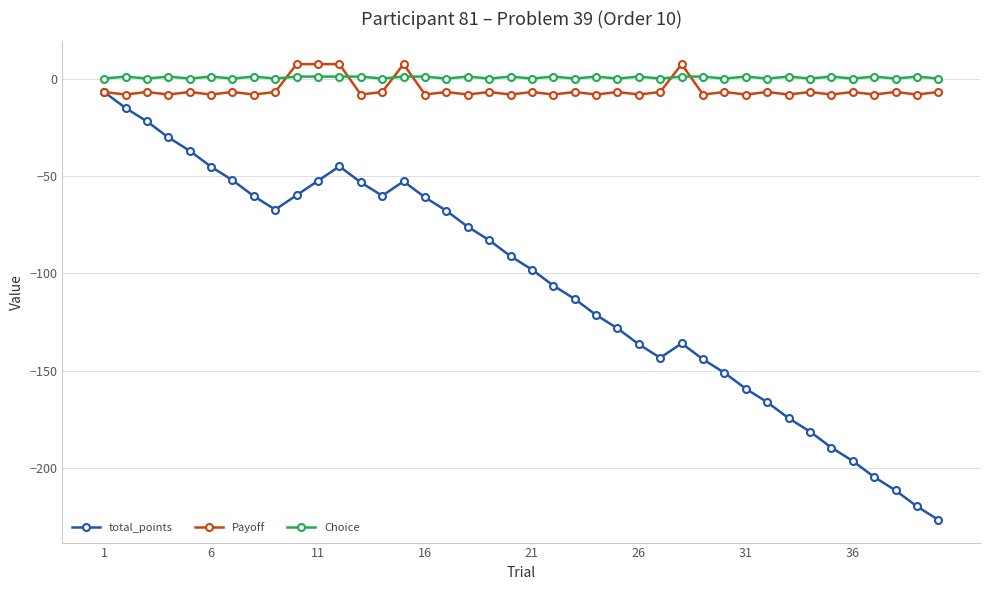

True or false: total_points and Choice intersect in this chart.

False